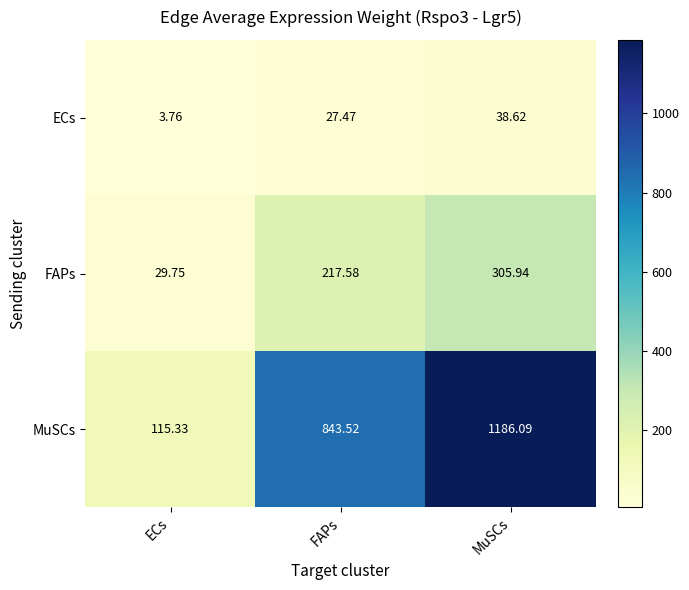

Which series changed the most between FAPs and MuSCs?

MuSCs